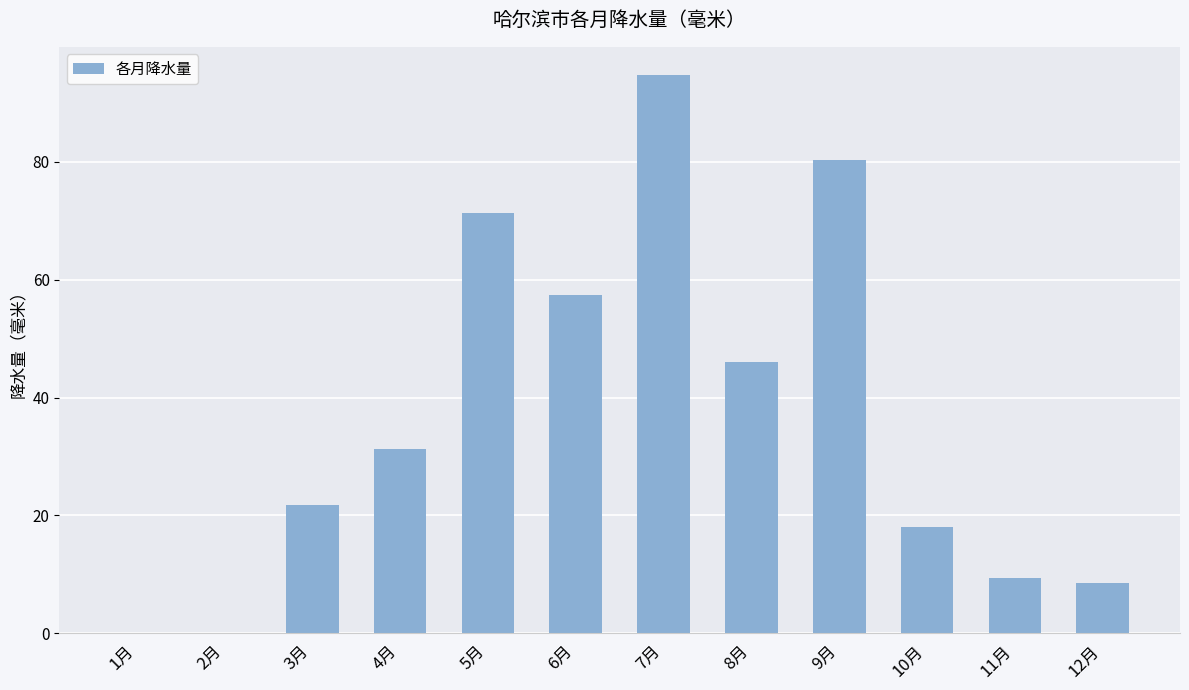

Approximately how many times larger is the value at 10月 compared to 6月?

0.3